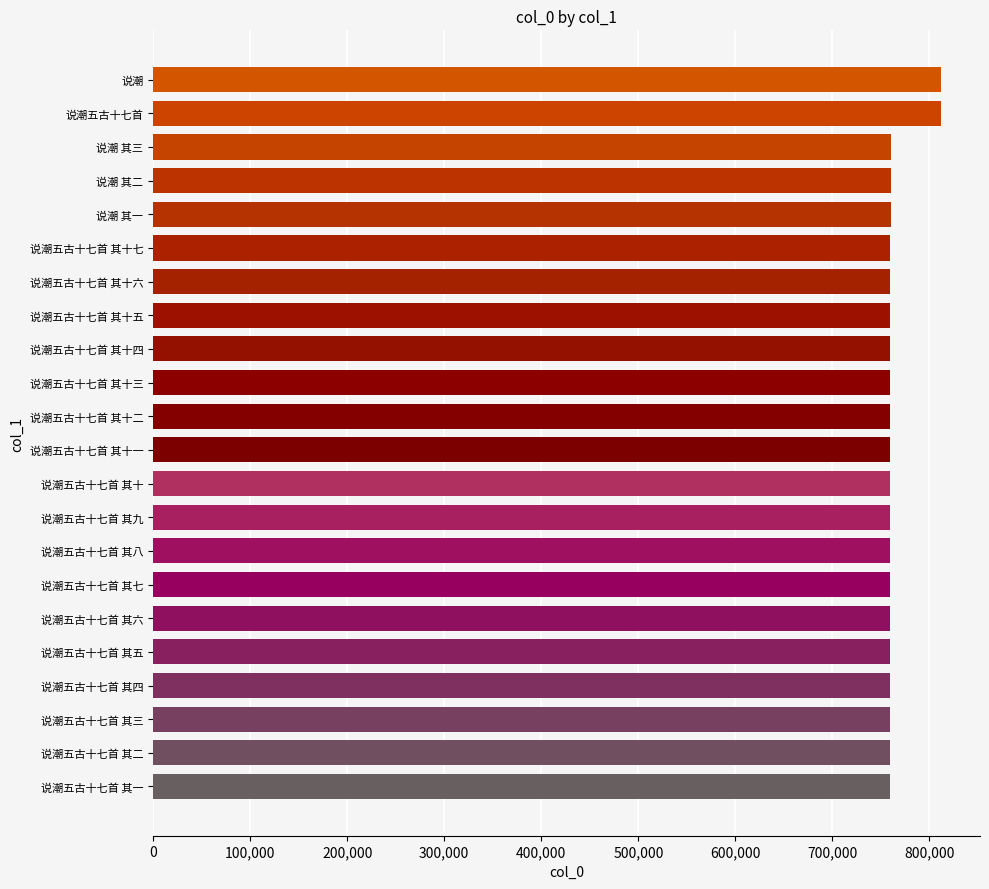

What is the difference between the maximum and second lowest values?

52101